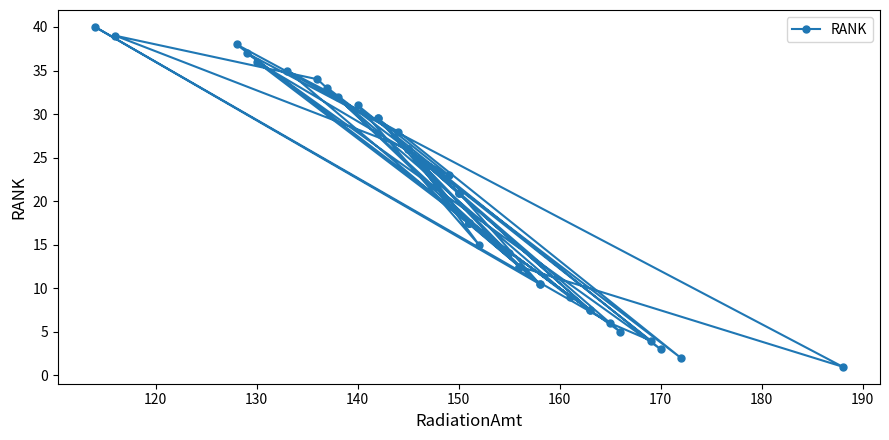

Reading left to right, what are all the values shown in this chart?

14.0	29.5	23.0	36.0	17.5	7.5	17.5	29.5	12.5	35.0	32.0	9.0	38.0	28.0	2.0	33.0	17.5	5.0	24.0	7.5	26.0	39.0	34.0	10.5	40.0	6.0	4.0	26.0	21.0	21.0	21.0	10.5	17.5	26.0	15.0	31.0	3.0	37.0	1.0	12.5